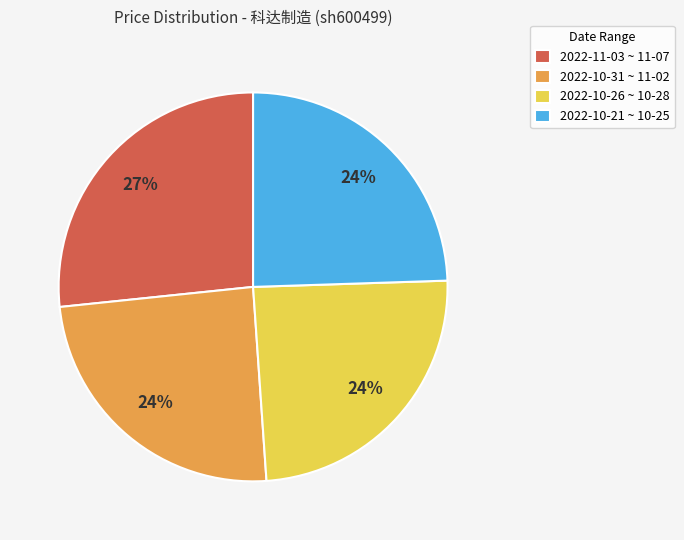

Combined, do 2022-11-03 ~ 11-07 and 2022-10-31 ~ 11-02 account for over 50%?

Yes